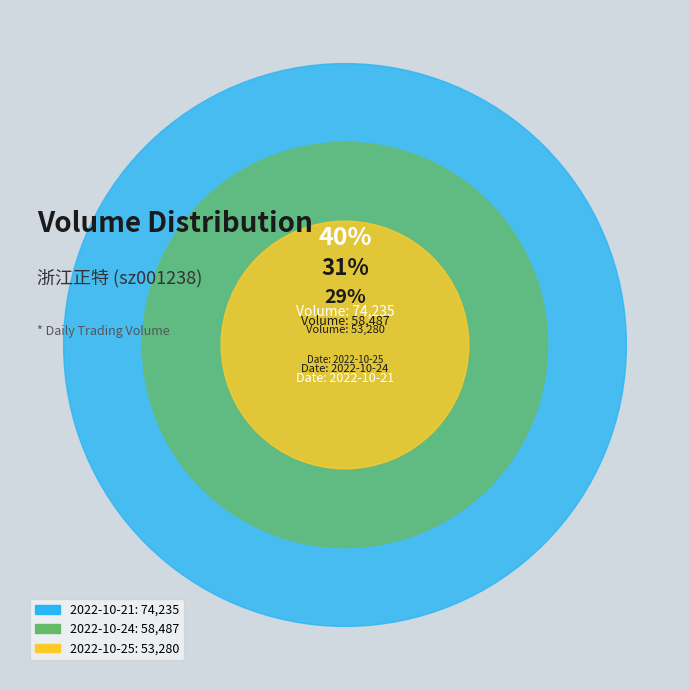

True or false: 2022-10-24 accounts for 31% of the total.

True